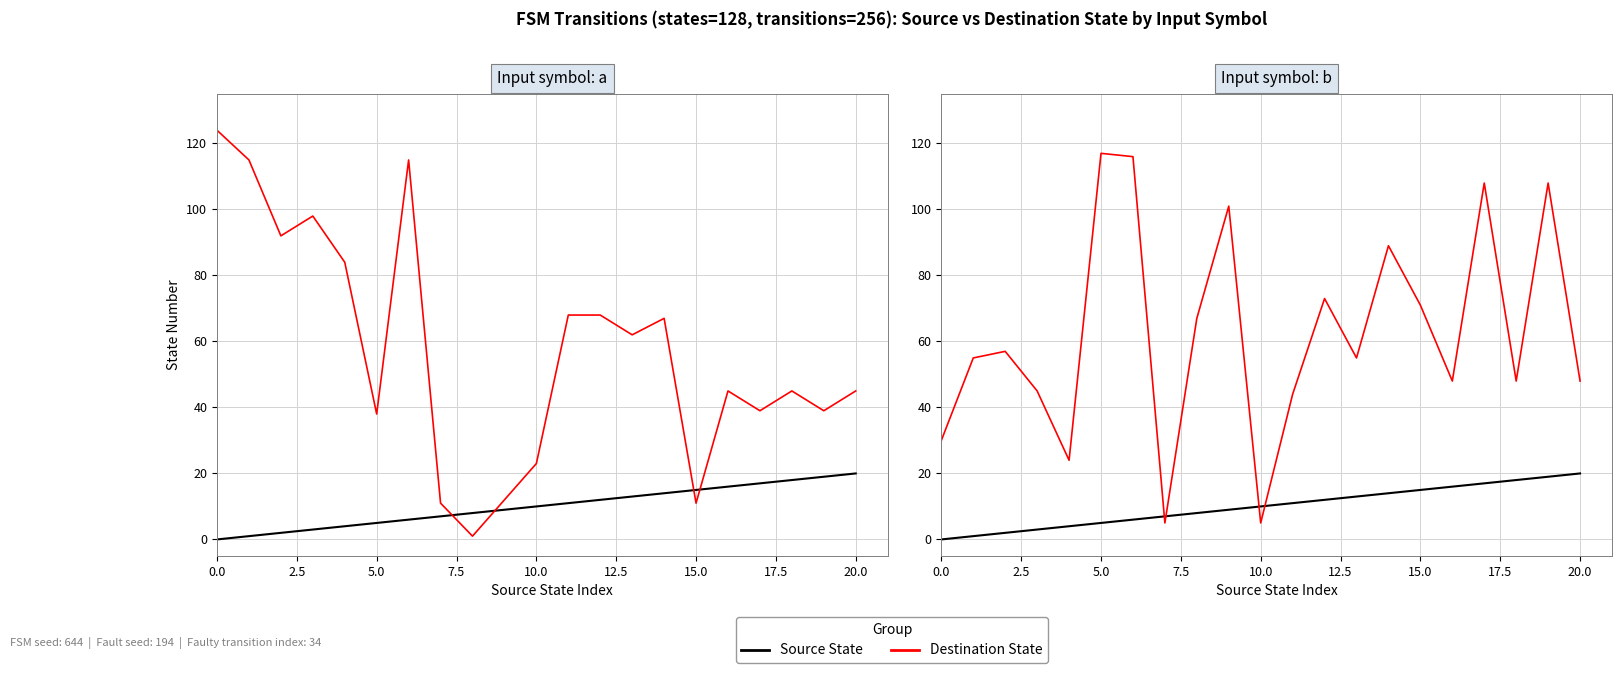

What are all the series names shown in the legend?

Source State, Destination State